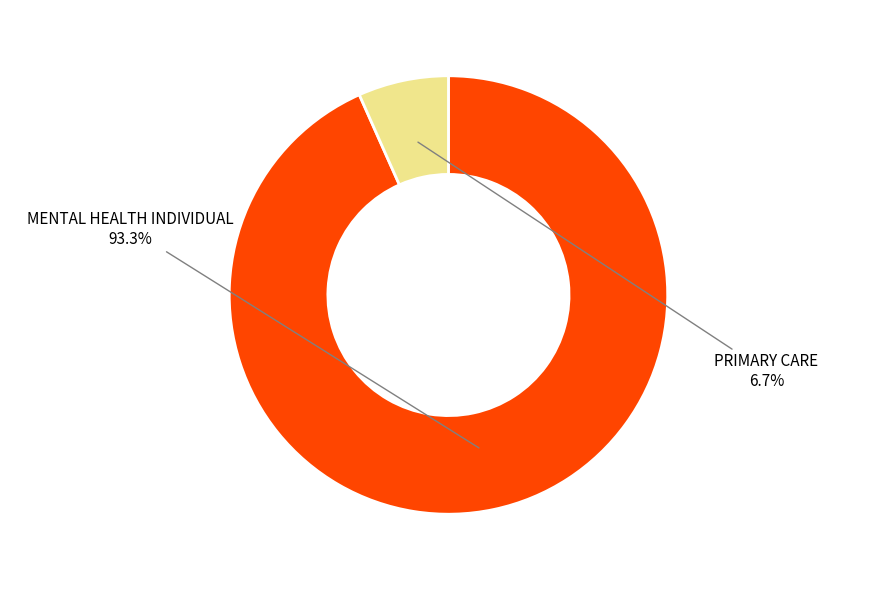

Which slice is the smallest?

PRIMARY CARE